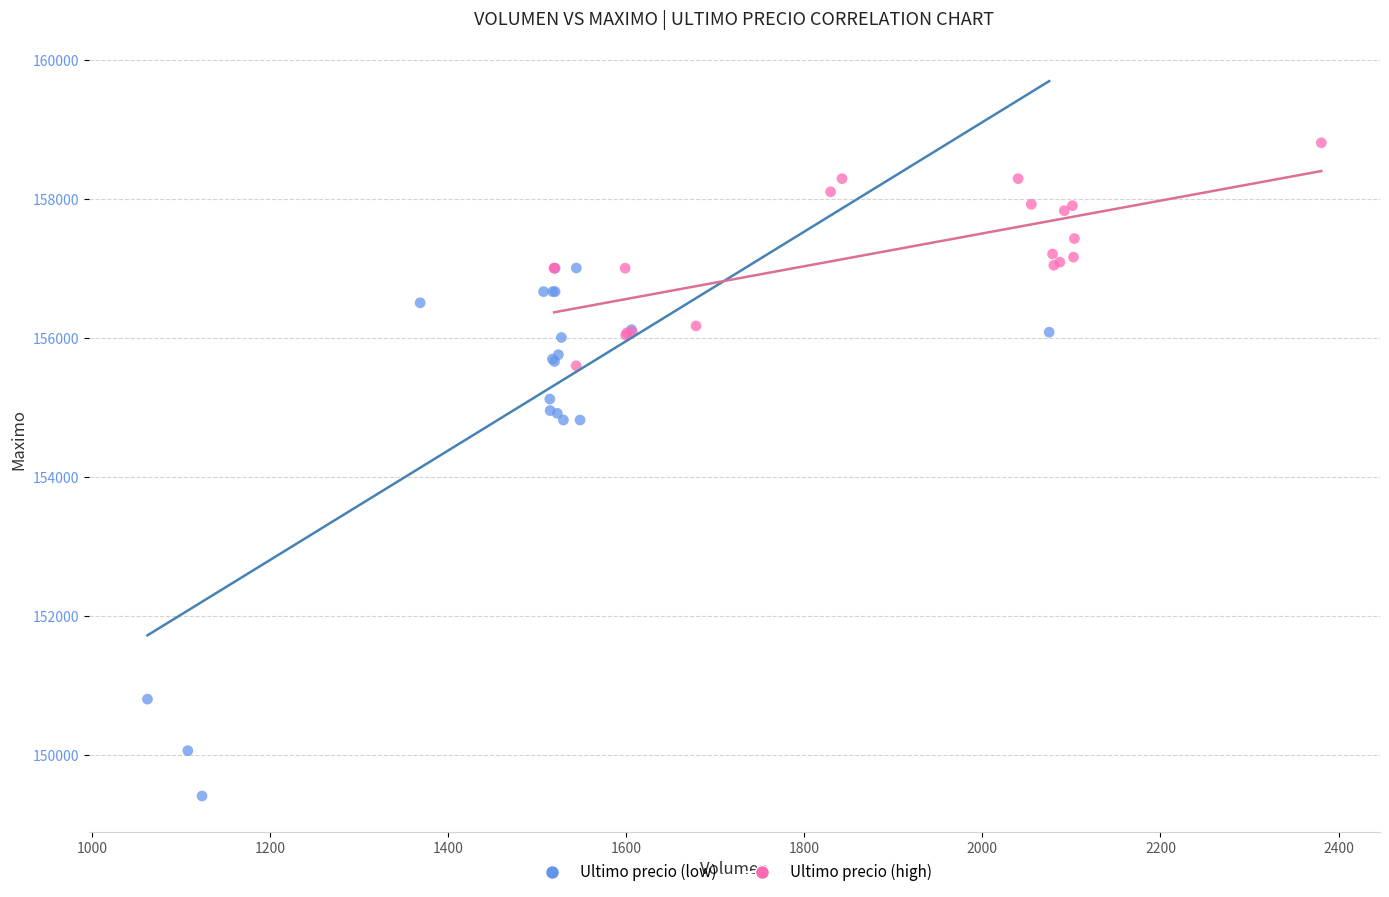

Which series contains the highest Y value?

Ultimo precio (high)